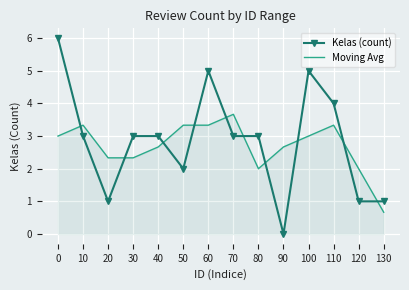

What is the maximum value shown in the chart?

6.0